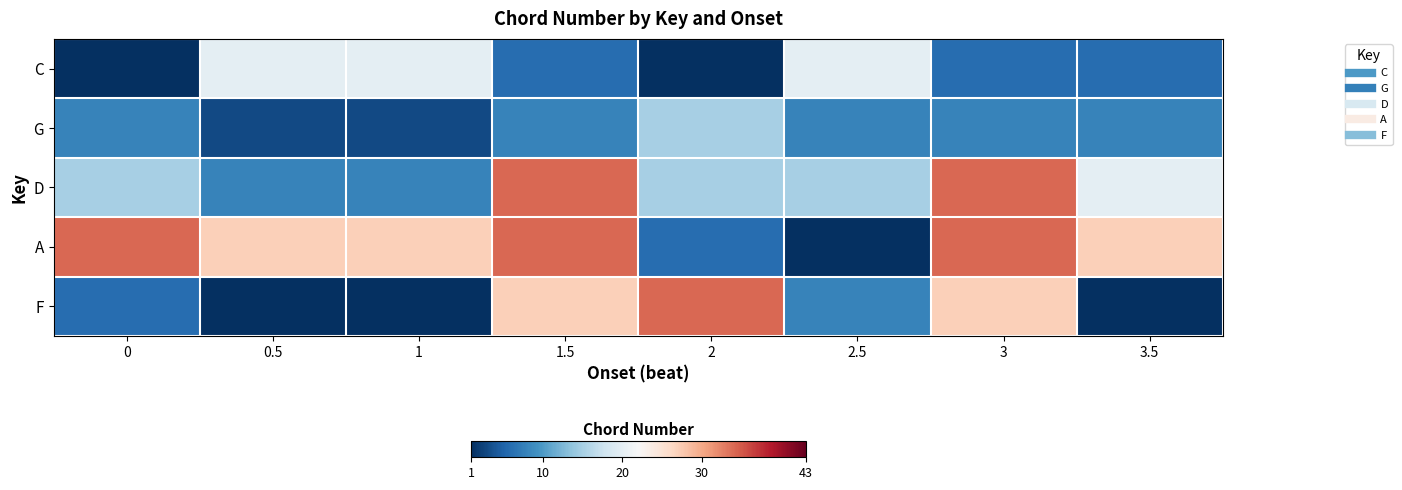

Which series changed the most between 2.5 and 3?

A